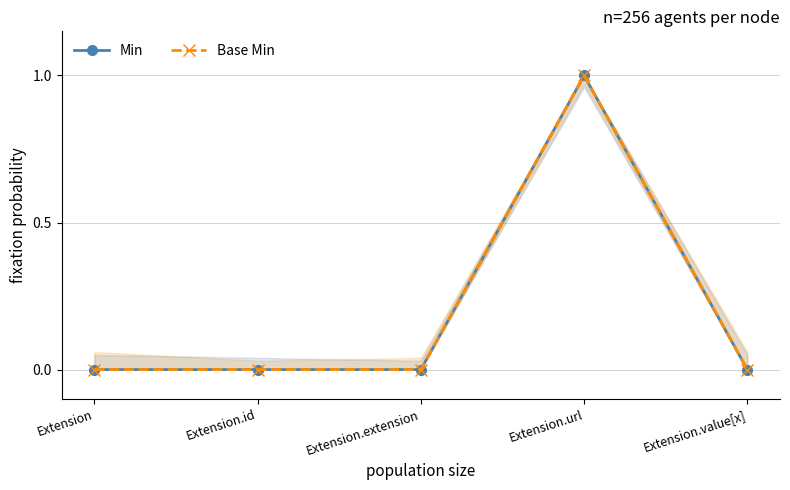

Is the value of Min at Extension.extension greater than the value of Base Min at Extension?

No